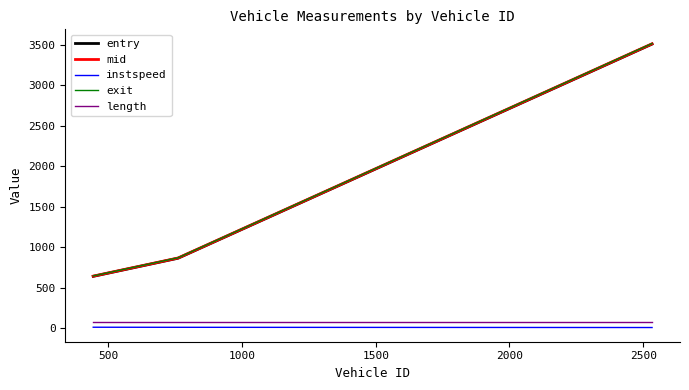

What is the greatest value displayed?

3517.6